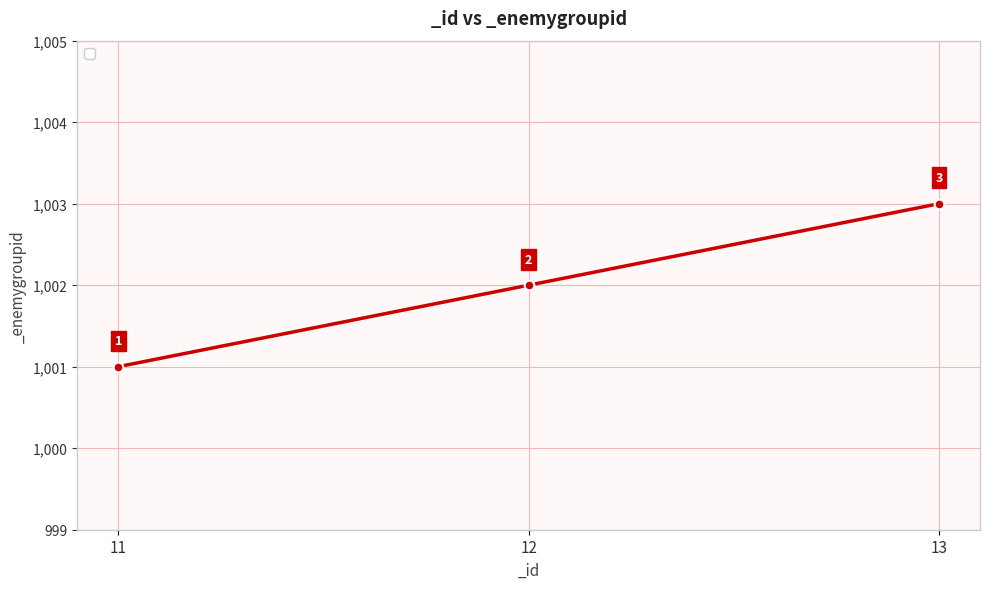

What is the value of the 2nd point from the left?

1002